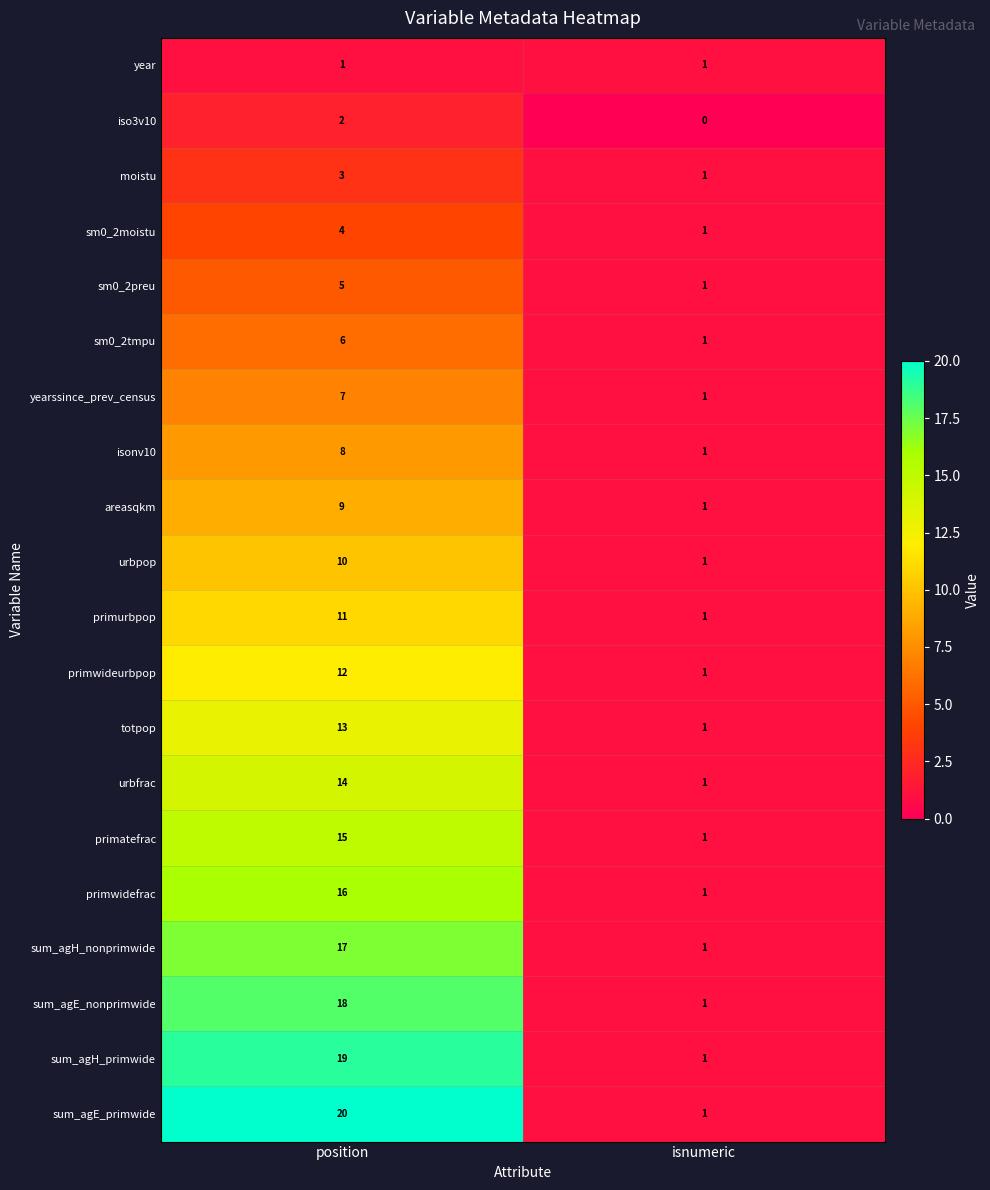

What is the difference between the totpop values at position and isnumeric?

12